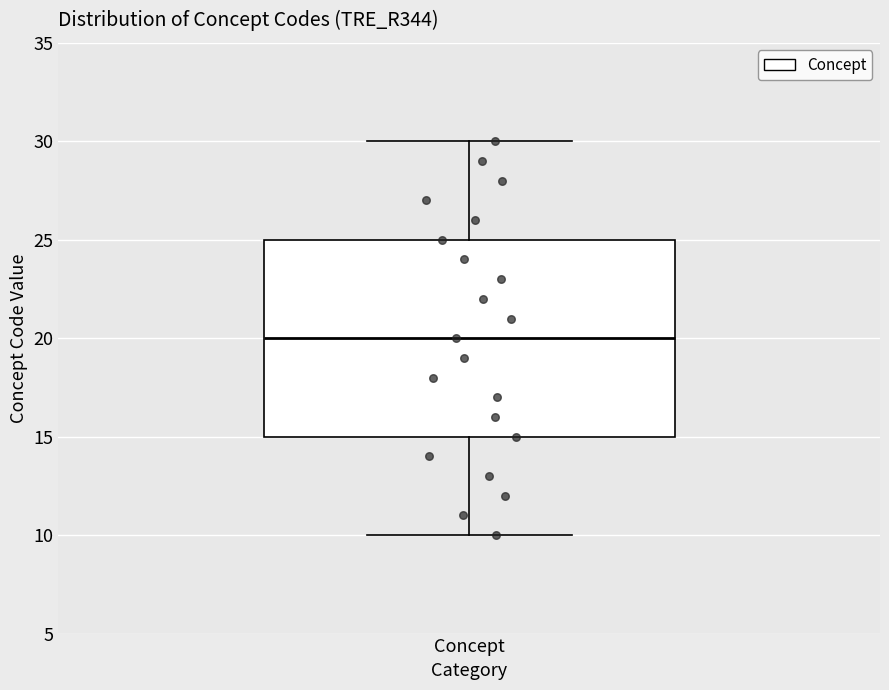

Where does the median line of the box for Concept sit on the y-axis? The values are not printed on the chart, so give them approximately, as read against the axis.

20